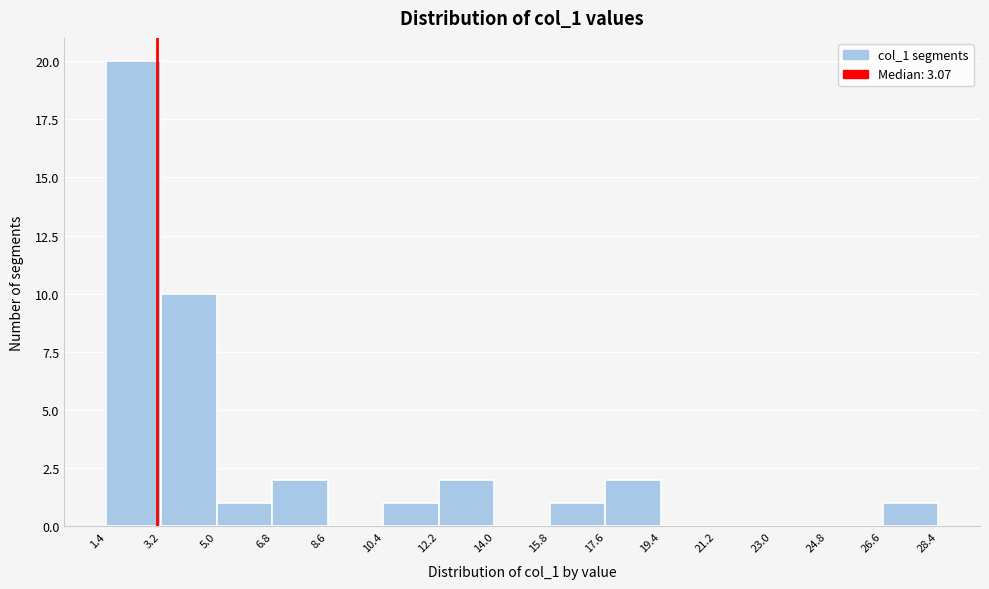

Reading left to right, transcribe this chart: for each bar, give the range it covers on the x-axis and its height. The values are not printed on the chart, so give them approximately, as read against the axis.

1.4 to 3.2: 20
3.2 to 5.0: 10
5.0 to 6.8: 1
6.8 to 8.6: 2
8.6 to 10.4: 0
10.4 to 12.2: 1
12.2 to 14.0: 2
14.0 to 15.8: 0
15.8 to 17.6: 1
17.6 to 19.4: 2
19.4 to 21.2: 0
21.2 to 23.0: 0
23.0 to 24.8: 0
24.8 to 26.6: 0
26.6 to 28.4: 1